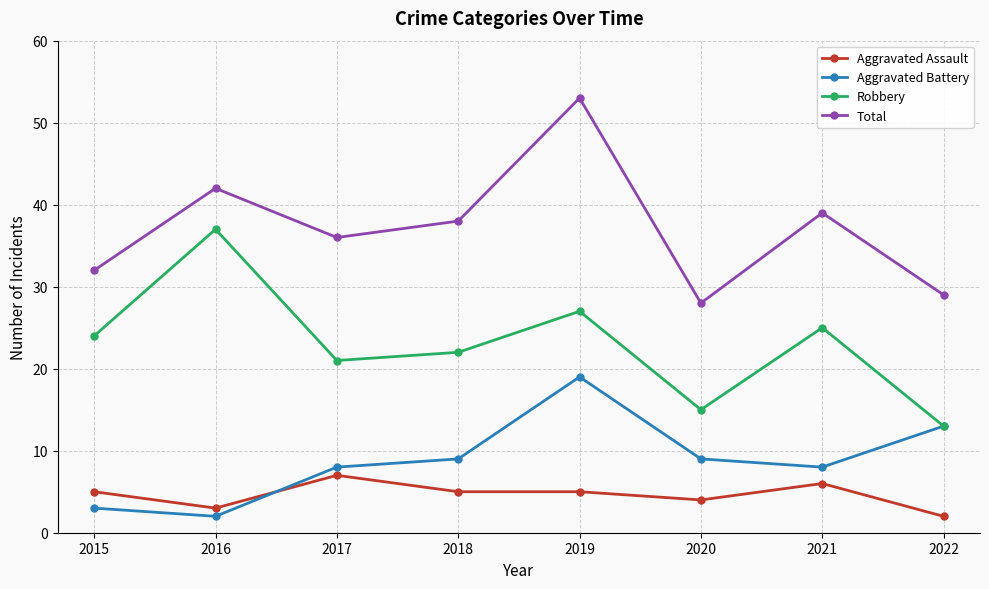

What is the minimum value for Total?

28